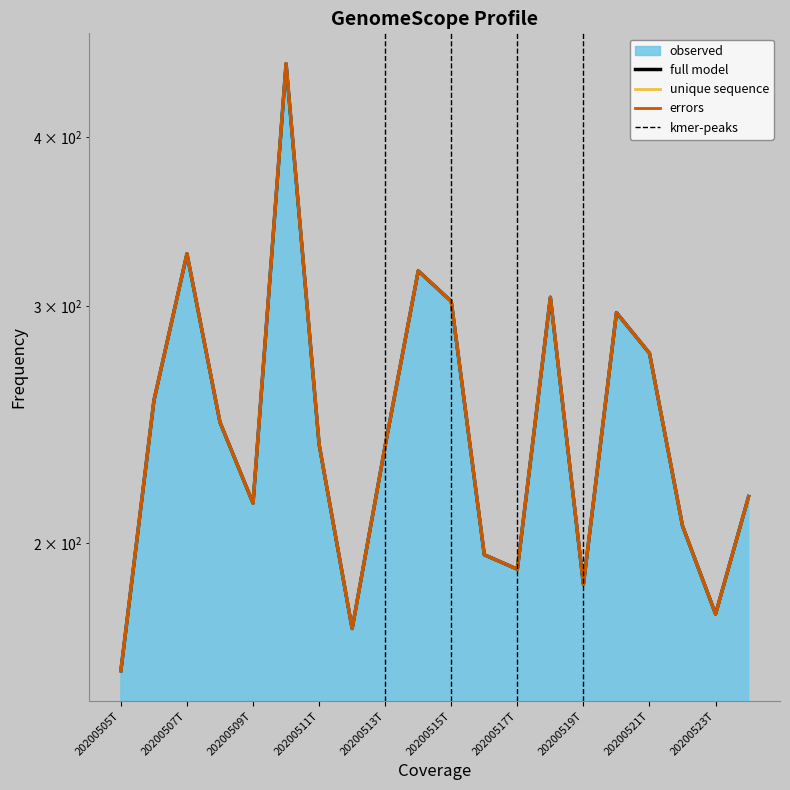

What is the label of the 8th point from the left?

20200512T